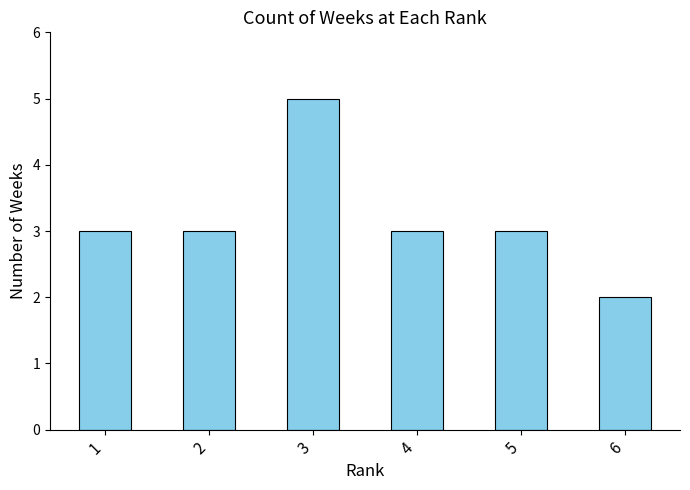

Reading left to right, transcribe all the data shown in this chart.

3	3	5	3	3	2